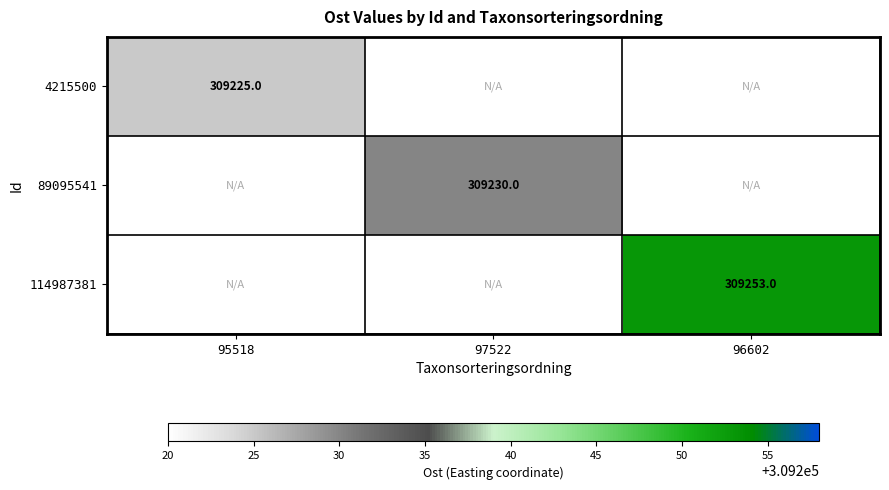

At which category does the chart reach its minimum across all series?

95518